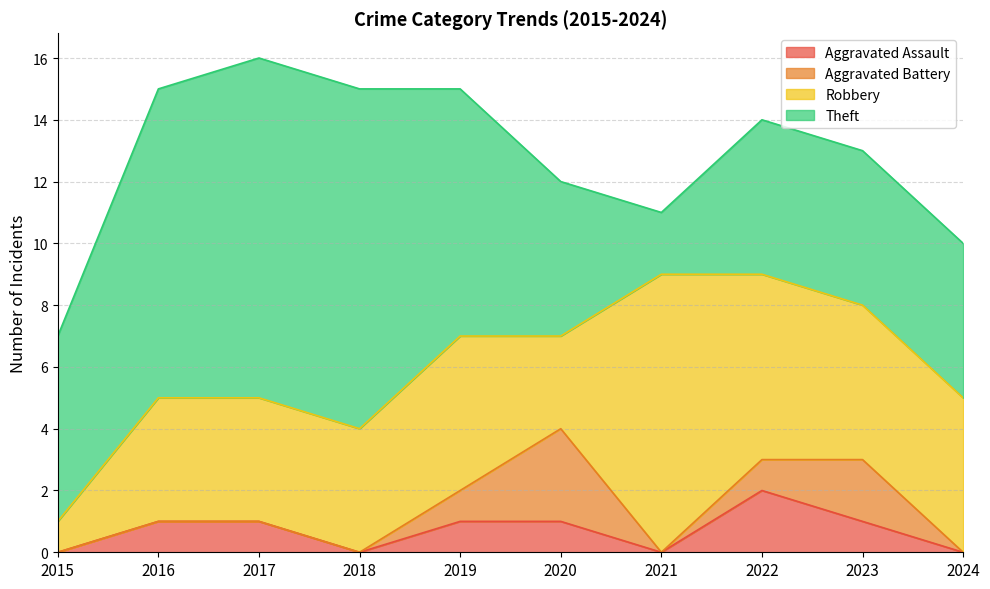

At how many categories does at least one series exceed 8?

4